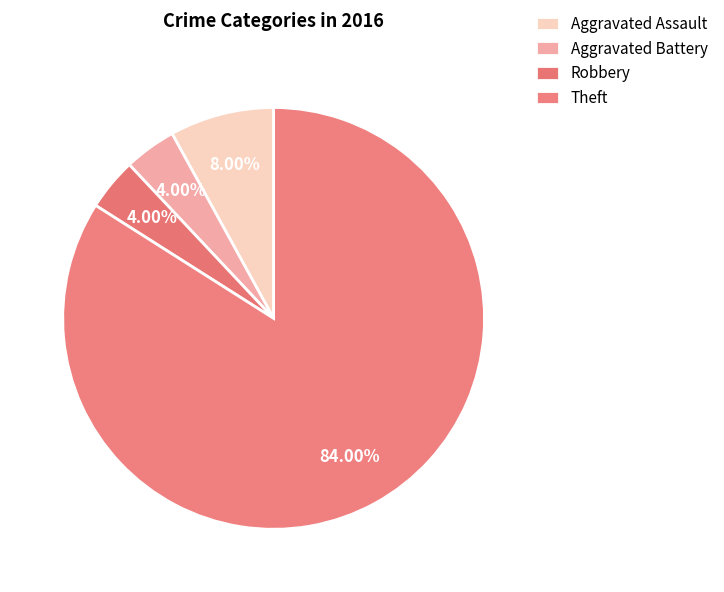

What is the majority slice?

Theft